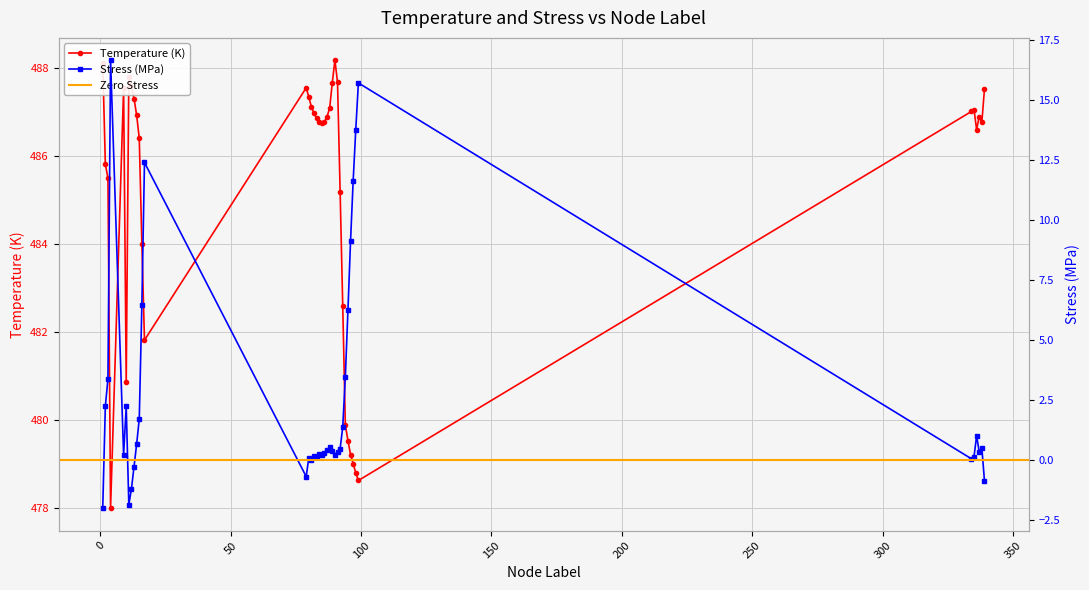

At which label does Stress_MPa reach its minimum?

1